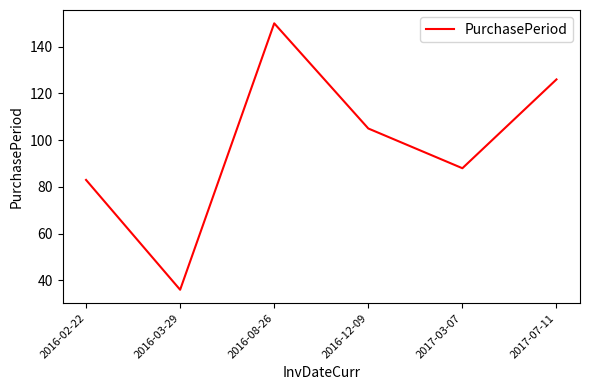

What is the sum of all values?

588